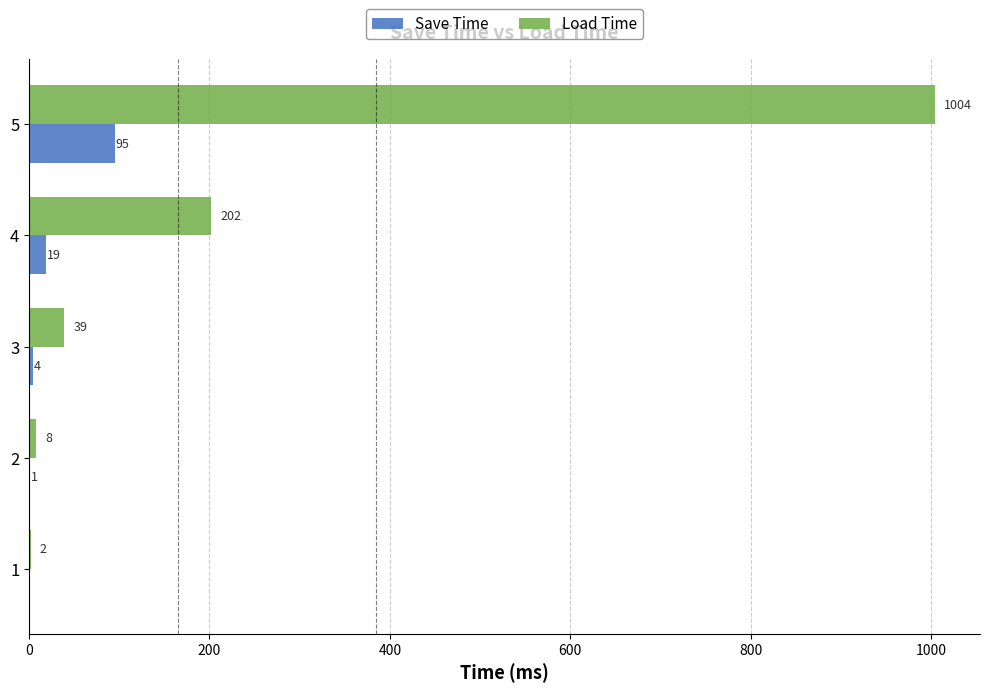

Which series has the largest total across all categories?

Load Time